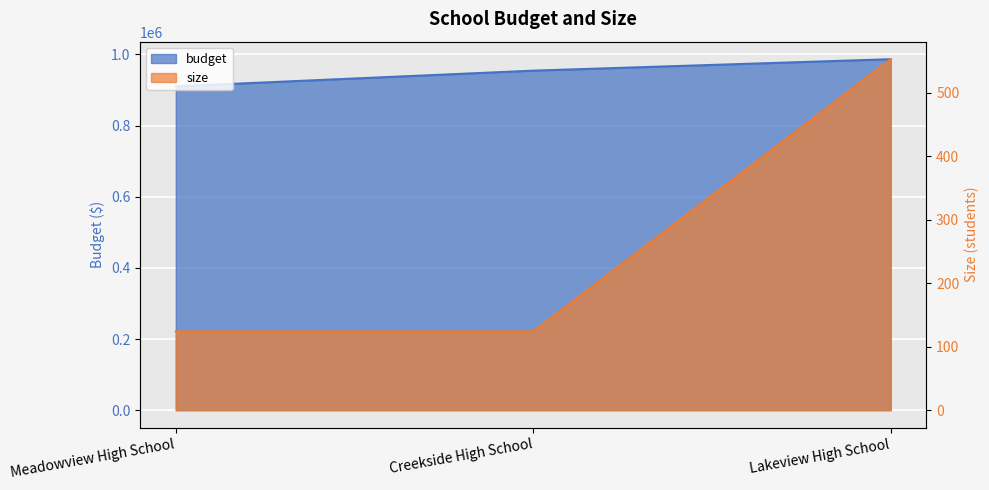

At which label is budget closest to 948467?

Creekside High School